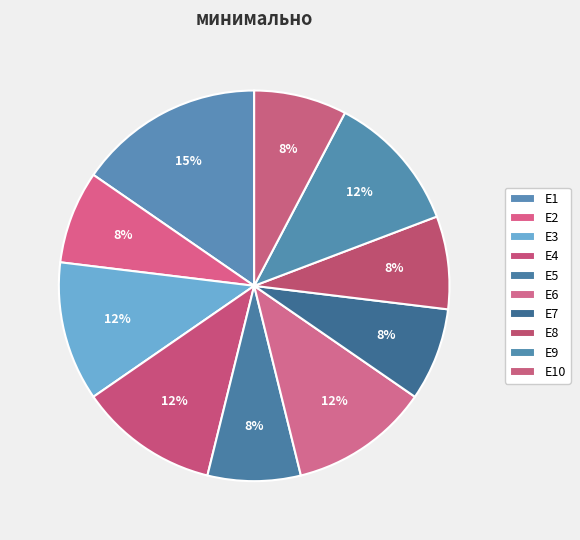

Is there any slice that represents more than half of the pie?

No